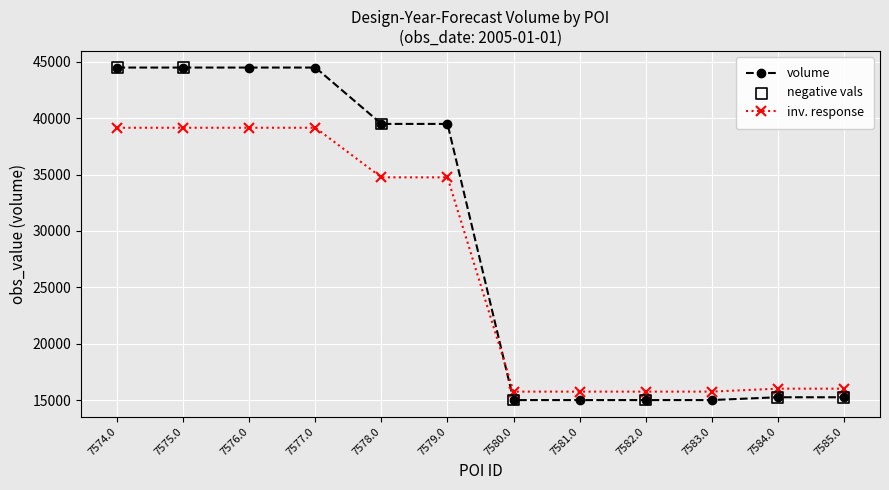

Which series has the largest range (max minus min)?

volume